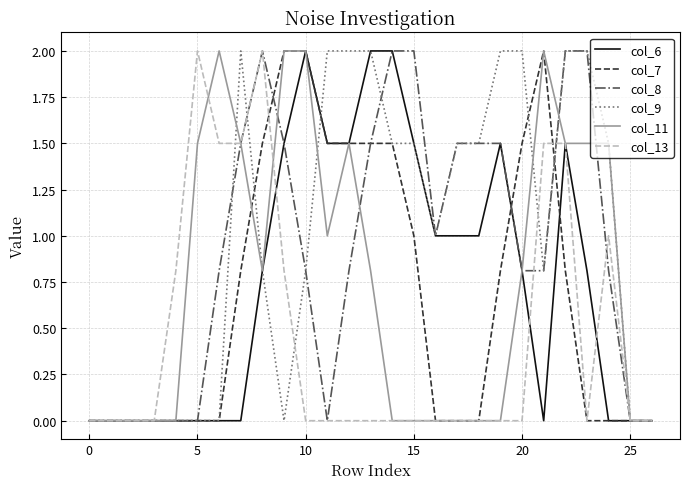

What is the maximum value for col_8?

2.0